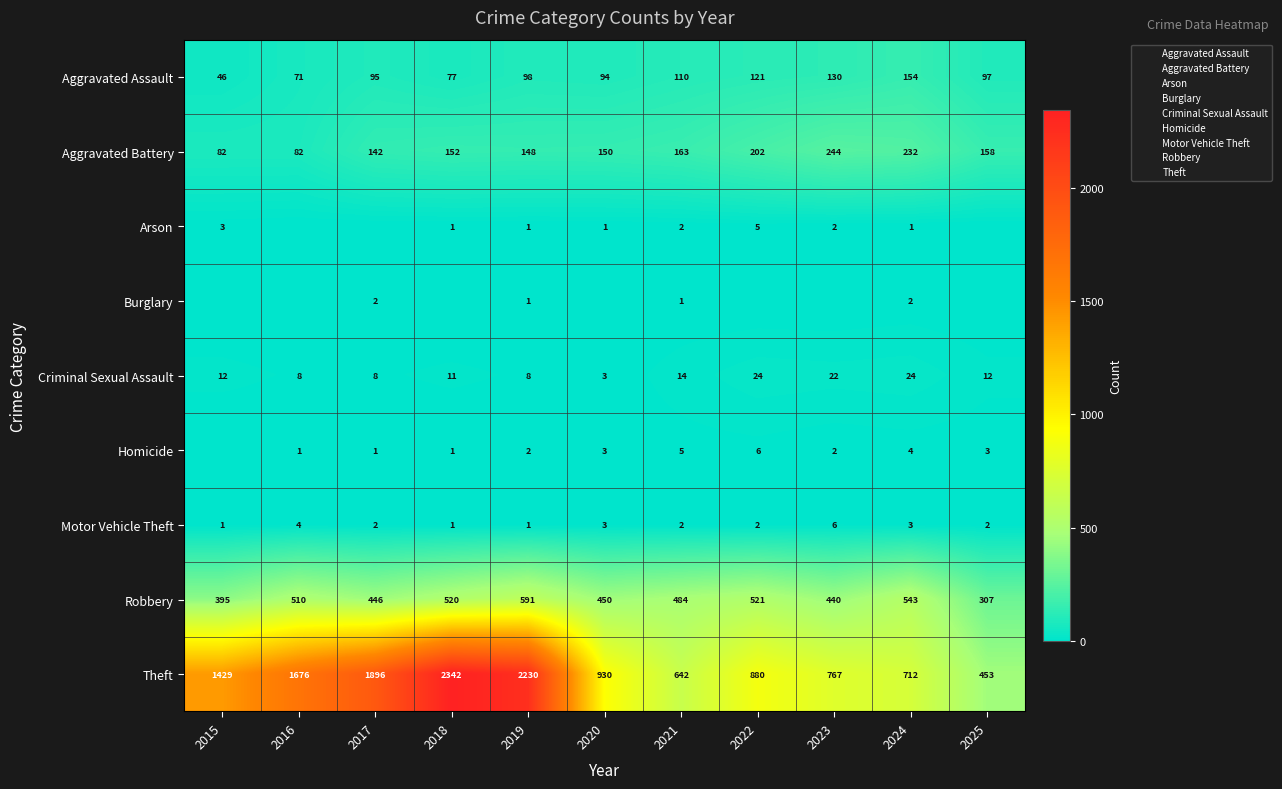

What is the difference between the second highest and minimum values in the Aggravated Assault series?

84